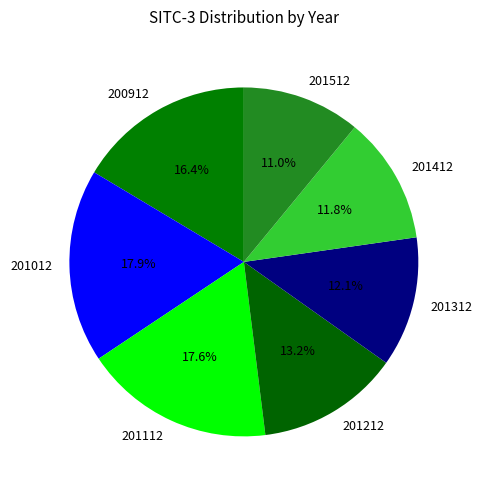

True or false: 201412 accounts for 5% of the total.

False